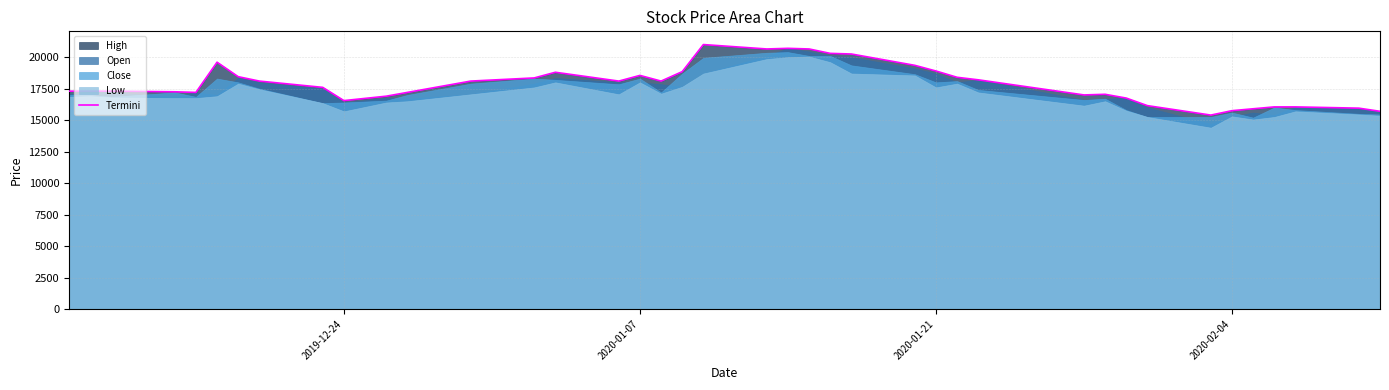

What is the maximum value for Termini?

21000